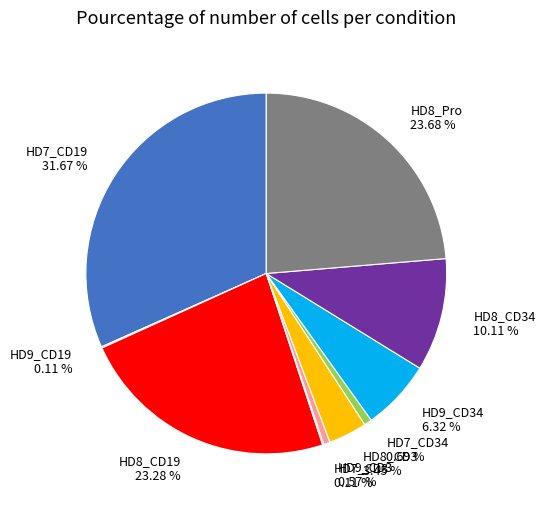

Does HD9_CD34 represent more than half of the total?

No